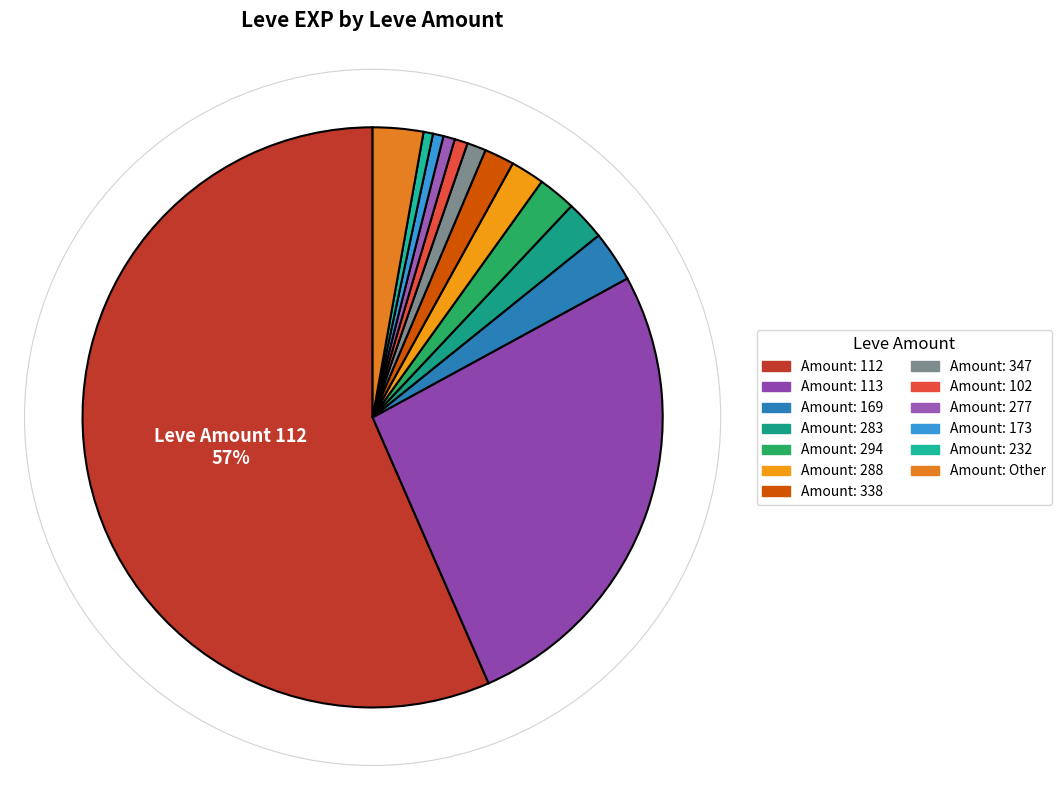

How many slices are in this pie chart?

13